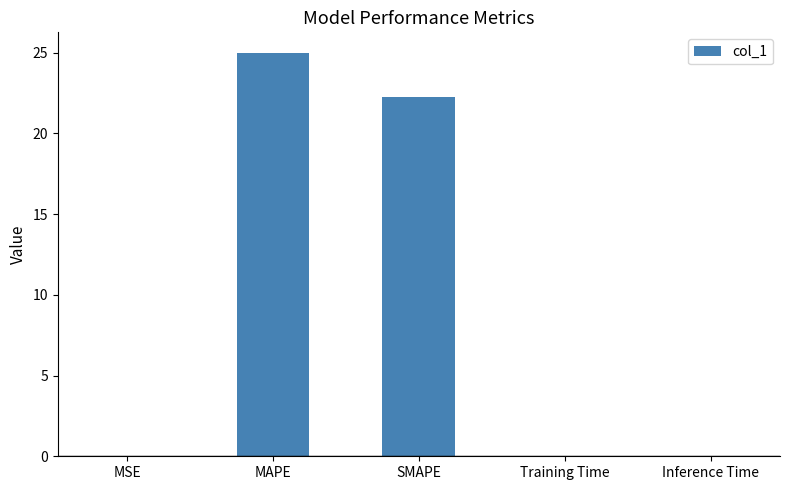

What is the maximum value shown in the chart?

25.0